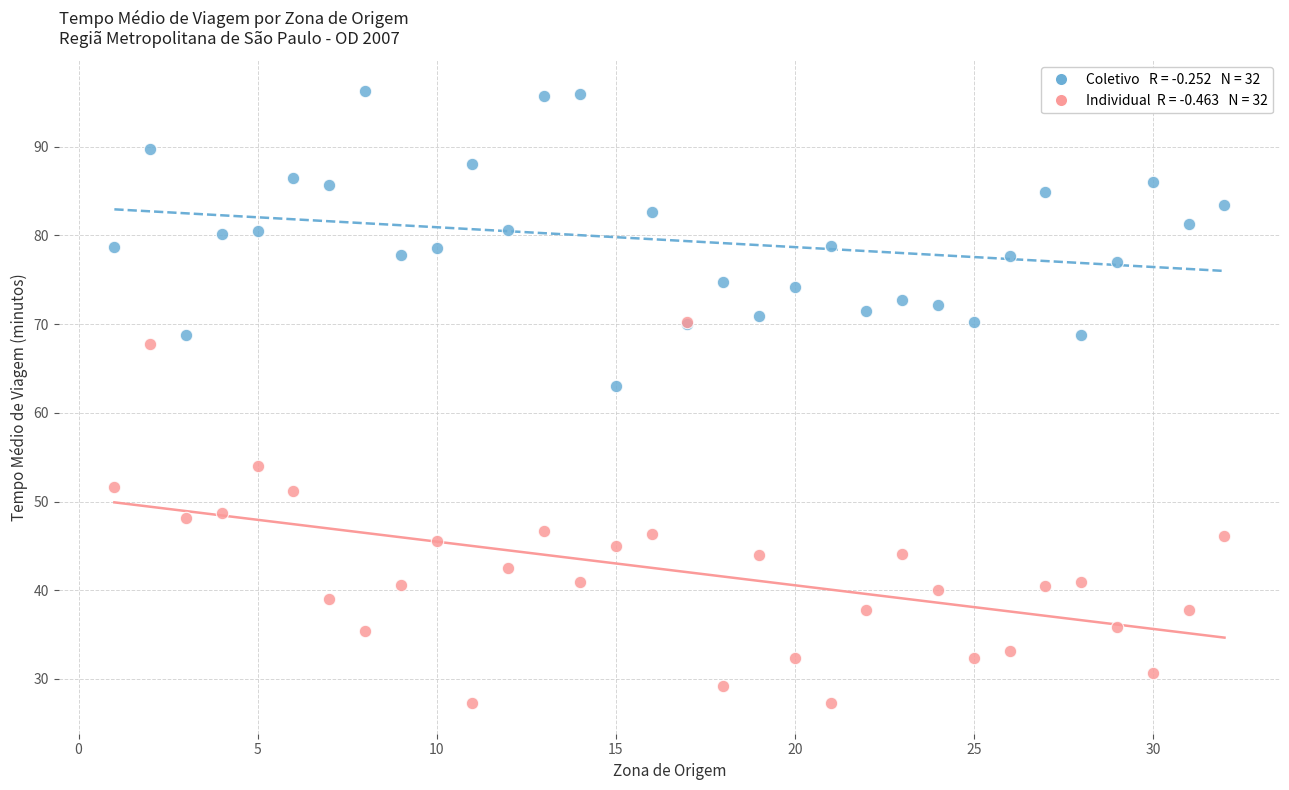

Across all series, what Y value is closest to 61?

63.1